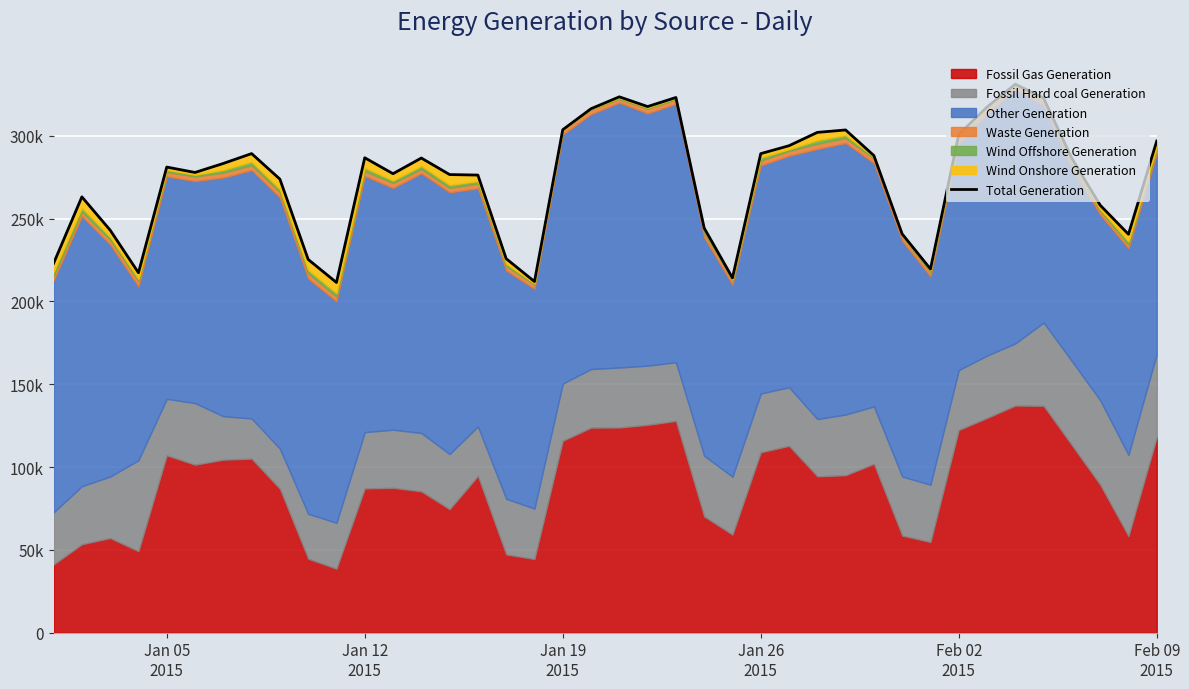

True or false: there are more than 0 points higher than both neighbors.

True